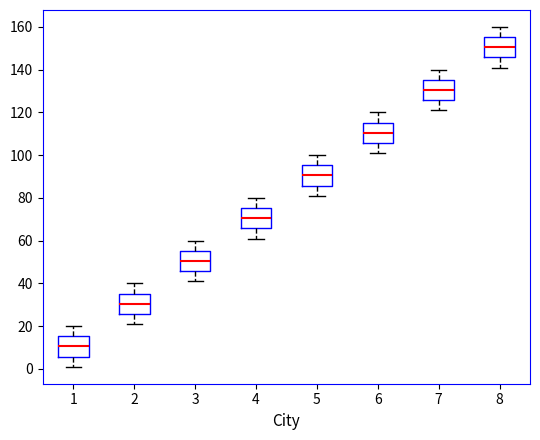

Reading left to right, transcribe this box plot: for each box, give where its median line is, the range the box spans, and where its two whiskers end, as read against the y-axis. The values are not printed on the chart, so give them approximately, as read against the axis.

1: median 10, box 6 to 16, whiskers 2 to 20
2: median 30, box 26 to 36, whiskers 22 to 40
3: median 50, box 46 to 56, whiskers 42 to 60
4: median 70, box 66 to 76, whiskers 62 to 80
5: median 90, box 86 to 96, whiskers 82 to 100
6: median 110, box 106 to 116, whiskers 102 to 120
7: median 130, box 126 to 136, whiskers 122 to 140
8: median 150, box 146 to 156, whiskers 142 to 160